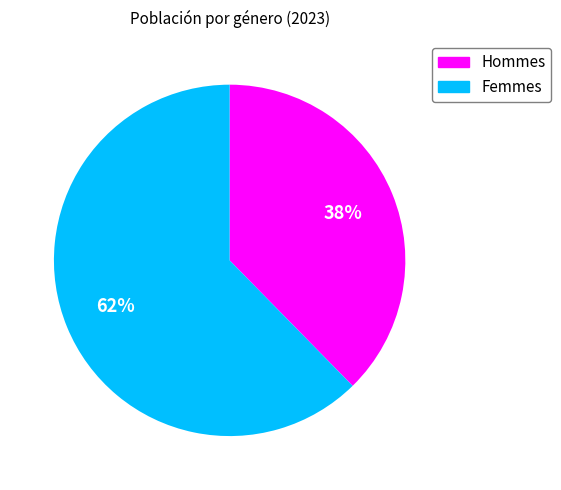

To the nearest percent, what is the average slice percentage?

50%